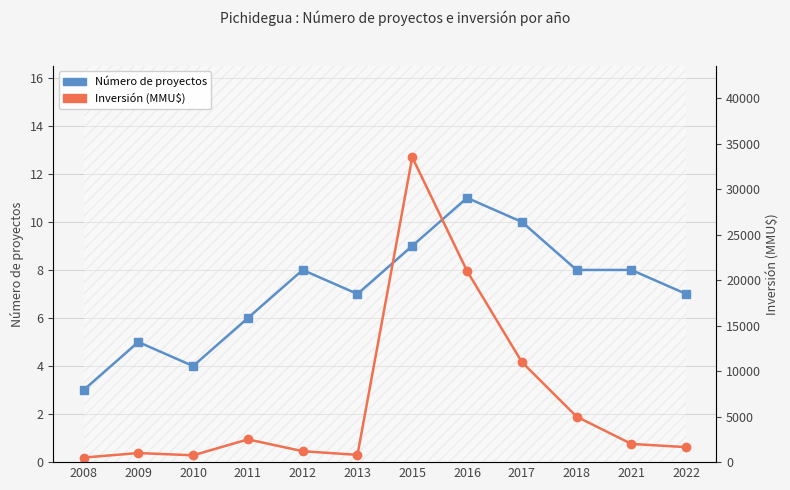

At 2013, list the series in order from largest to smallest.

Inversión (MMU$), Número de proyectos